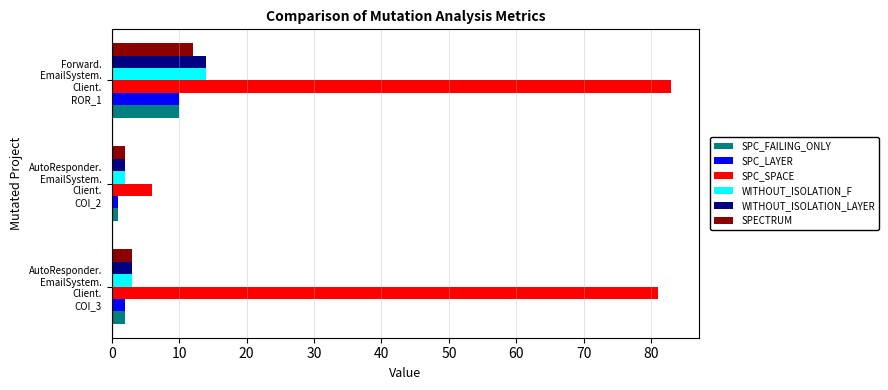

What are all the series names shown in the legend?

SPC_FAILING_ONLY, SPC_LAYER, SPC_SPACE, WITHOUT_ISOLATION_F, WITHOUT_ISOLATION_LAYER, SPECTRUM